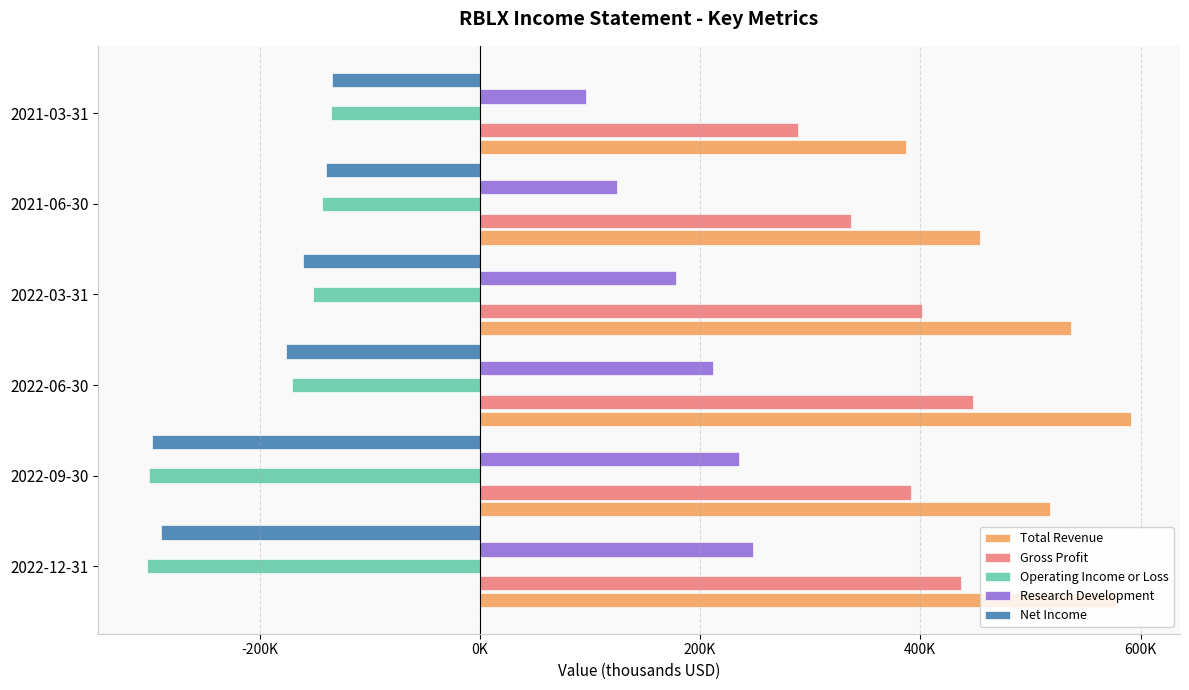

Reading left to right, list all the values displayed in this chart.

Total Revenue: 579000	517700	591200	537100	454100	387000
Gross Profit: 436600	391300	448000	401500	337200	289100
Operating Income or Loss: -301900	-300000	-170300	-151600	-142900	-135000
Research Development: 248400	235600	211800	177800	124700	96600
Net Income: -289900	-297800	-176400	-160200	-140100	-134200